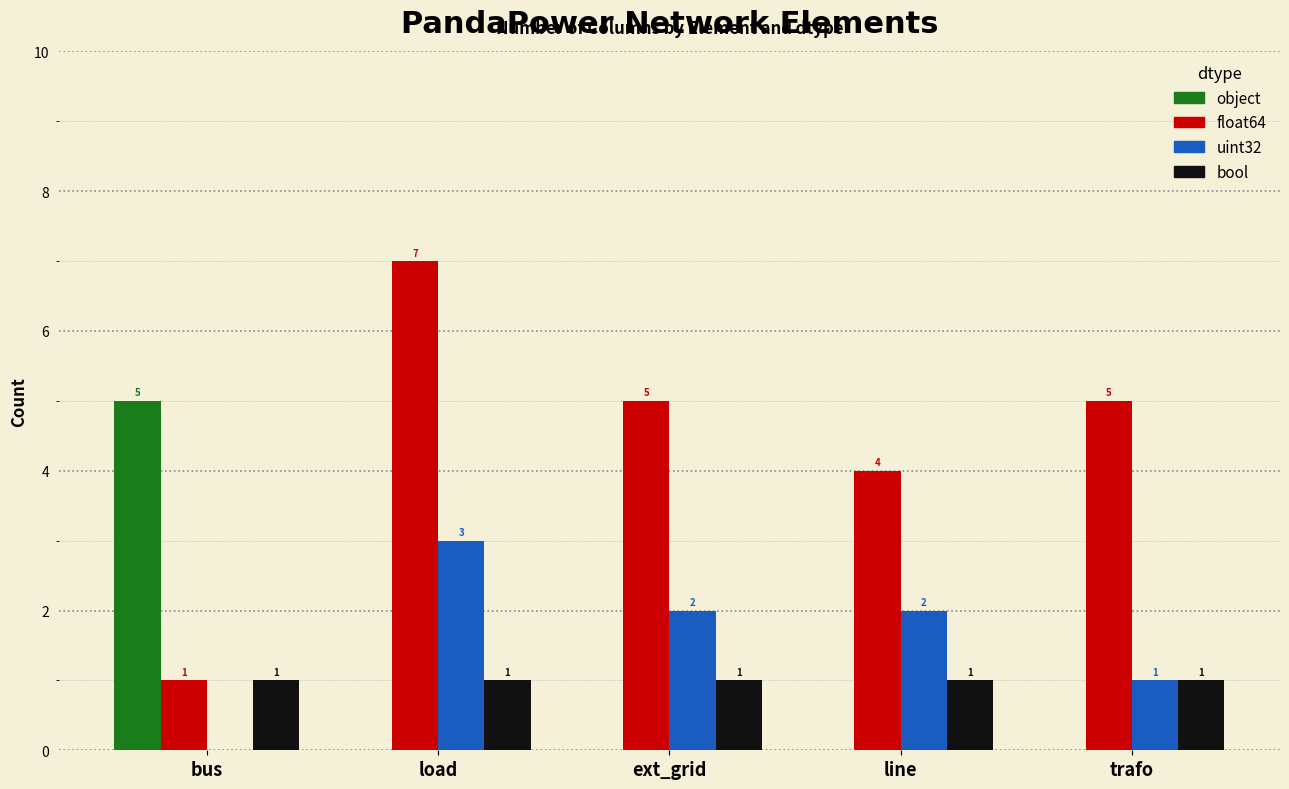

Is it true that float64 equals 1 at bus?

True